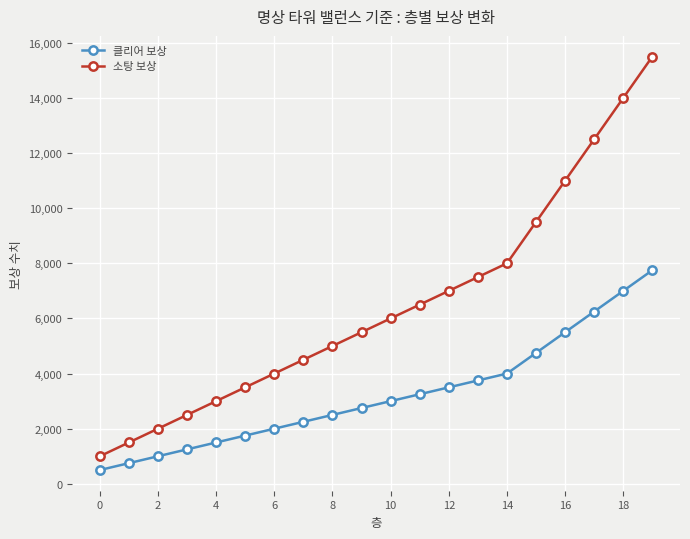

True or false: 소탕 보상 has more than 1 points higher than both neighbors.

False